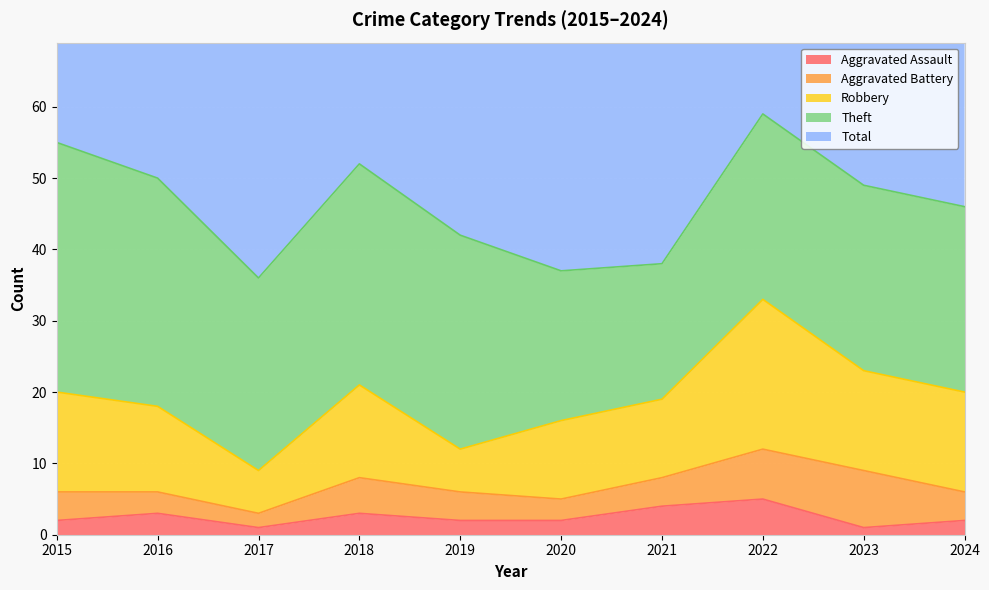

What is the approximate value of Theft at 2018?

31